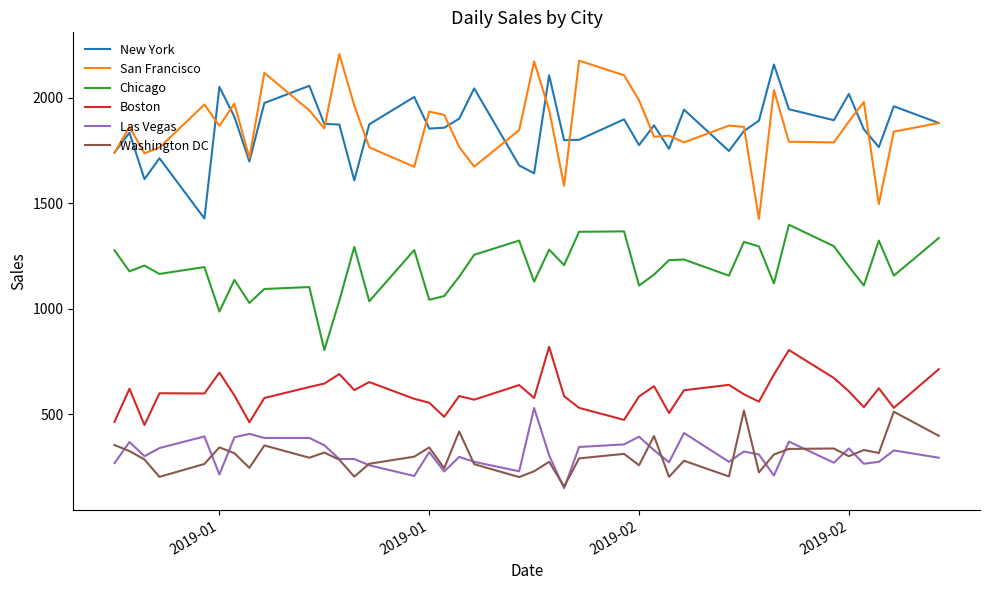

In San Francisco, how many points are lower than both neighbors (excluding endpoints)?

12